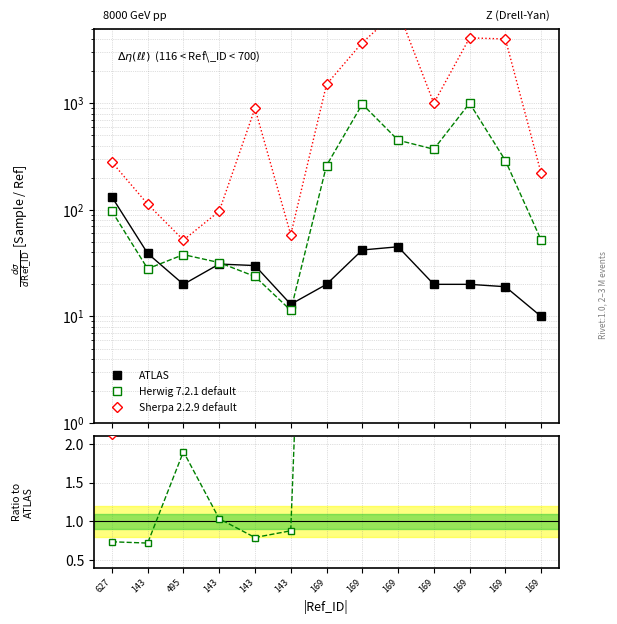

Count the number of data series in this chart.

3